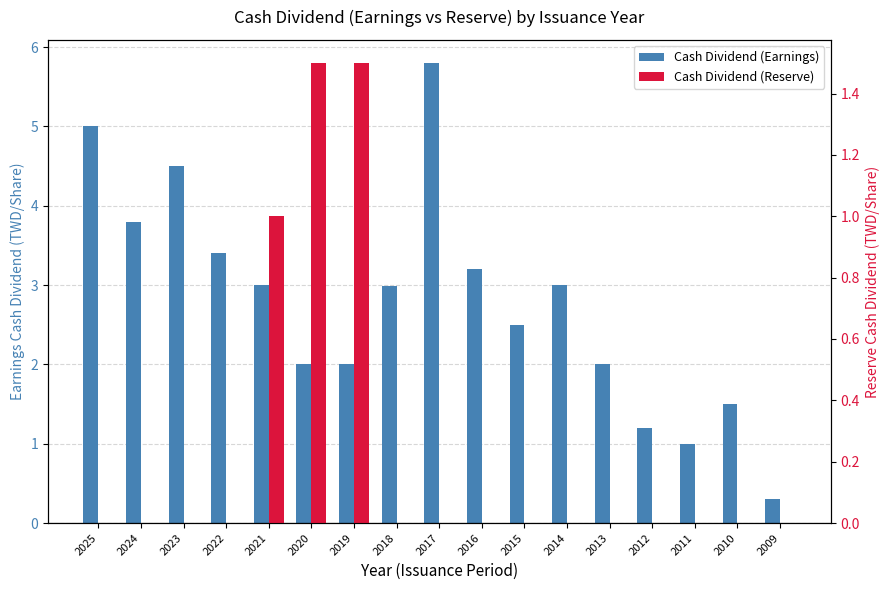

What is the average value of the Cash Dividend (Earnings) series?

2.8